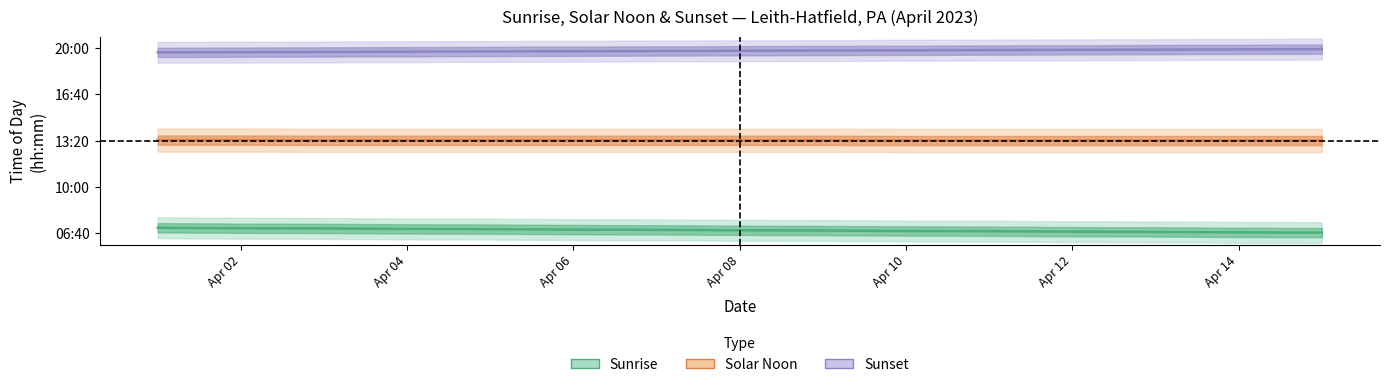

What is the approximate value of Solar Noon at Apr 08?

802